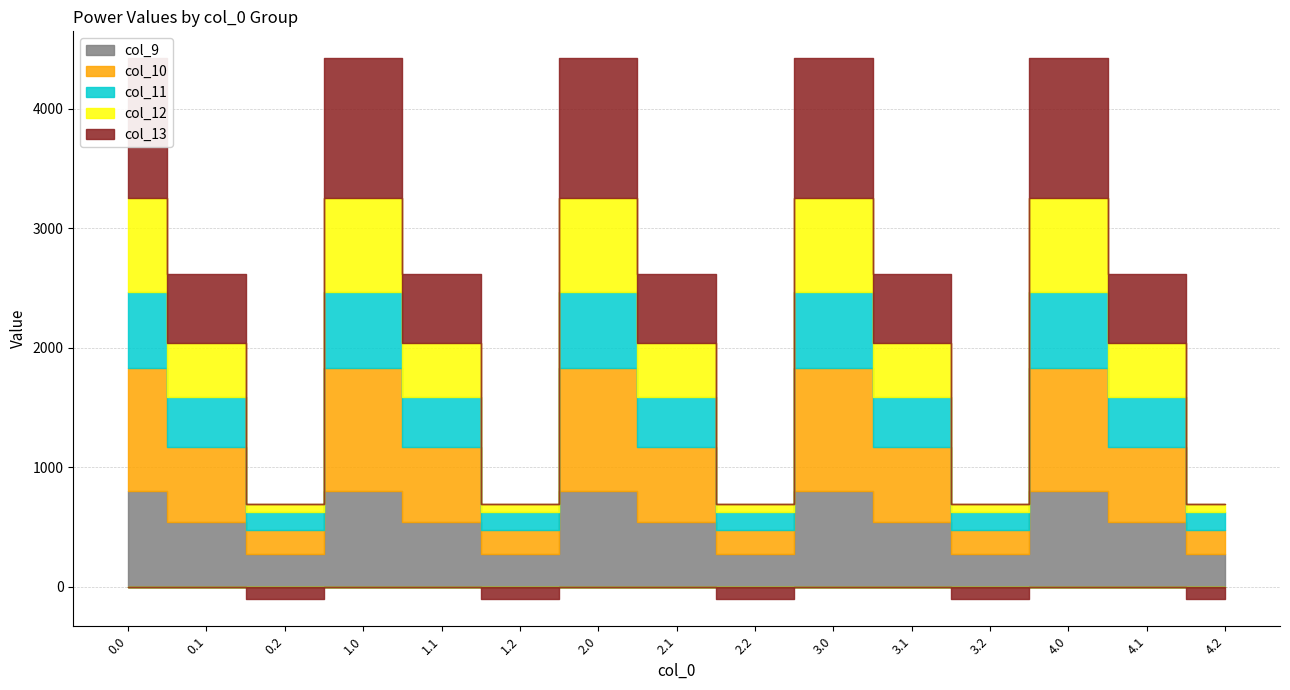

Reading right to left, list all the values displayed in this chart.

col_9: 4.2=271.1	4.1=542.1	4.0=804.0	3.2=271.1	3.1=542.1	3.0=804.0	2.2=271.1	2.1=542.1	2.0=804.0	1.2=271.1	1.1=542.1	1.0=804.0	0.2=271.1	0.1=542.1	0.0=804.0
col_10: 4.2=202.5	4.1=628.1	4.0=1023.2	3.2=202.5	3.1=628.1	3.0=1023.2	2.2=202.5	2.1=628.1	2.0=1023.2	1.2=202.5	1.1=628.1	1.0=1023.2	0.2=202.5	0.1=628.1	0.0=1023.2
col_11: 4.2=149.1	4.1=415.4	4.0=640.9	3.2=149.1	3.1=415.4	3.0=640.9	2.2=149.1	2.1=415.4	2.0=640.9	1.2=149.1	1.1=415.4	1.0=640.9	0.2=149.1	0.1=415.4	0.0=640.9
col_12: 4.2=65.2	4.1=456.1	4.0=784.4	3.2=65.2	3.1=456.1	3.0=784.4	2.2=65.2	2.1=456.1	2.0=784.4	1.2=65.2	1.1=456.1	1.0=784.4	0.2=65.2	0.1=456.1	0.0=784.4
col_13: 4.2=-104.4	4.1=574.0	4.0=1167.2	3.2=-104.4	3.1=574.0	3.0=1167.2	2.2=-104.4	2.1=574.0	2.0=1167.2	1.2=-104.4	1.1=574.0	1.0=1167.2	0.2=-104.4	0.1=574.0	0.0=1167.2